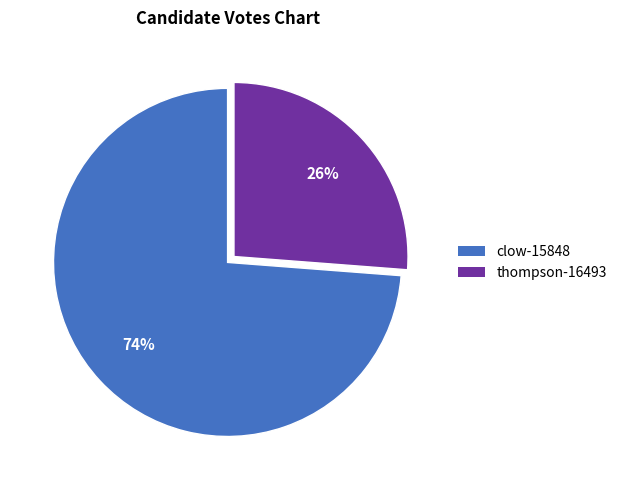

To the nearest percent, what portion does thompson-16493 represent?

26%